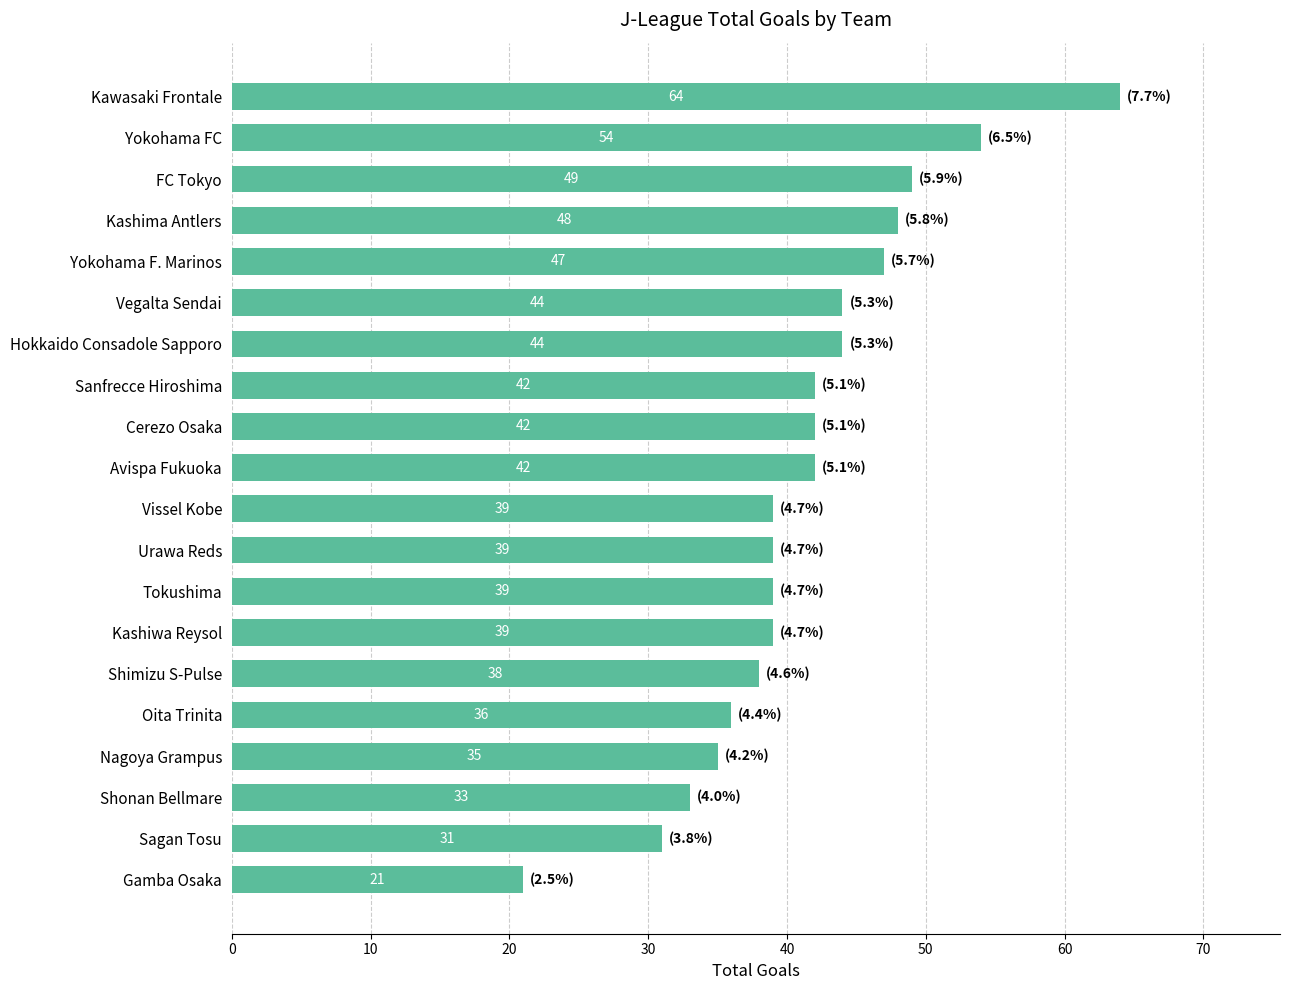

Count the number of data series in this chart.

1